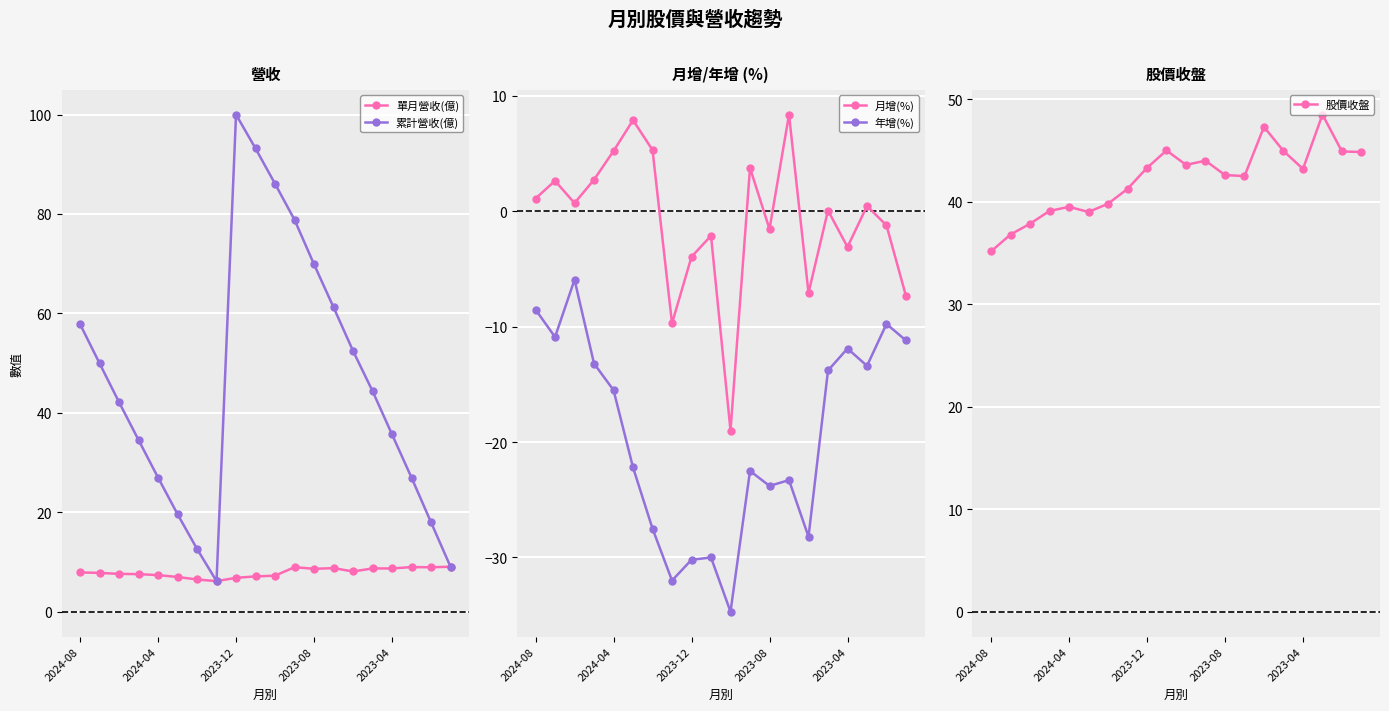

At which category does 累計營收(億) reach its first local peak?

2023-12